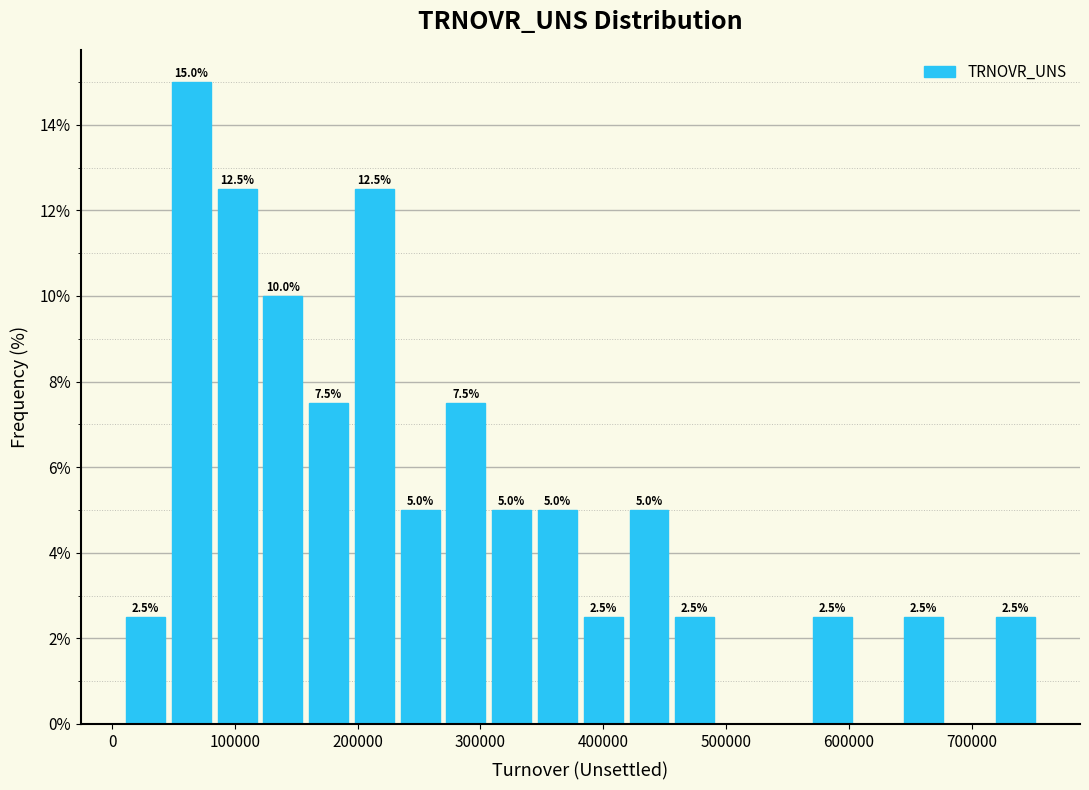

Read against the x-axis, roughly where is the centre of the tallest bar?

60000